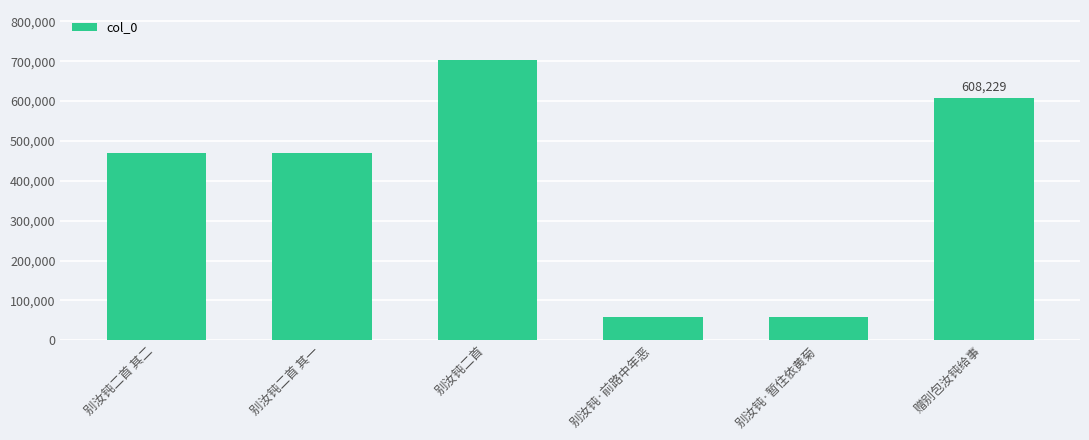

What is the label of the 2nd bar from the right?

别汝钝·暂住依黄菊